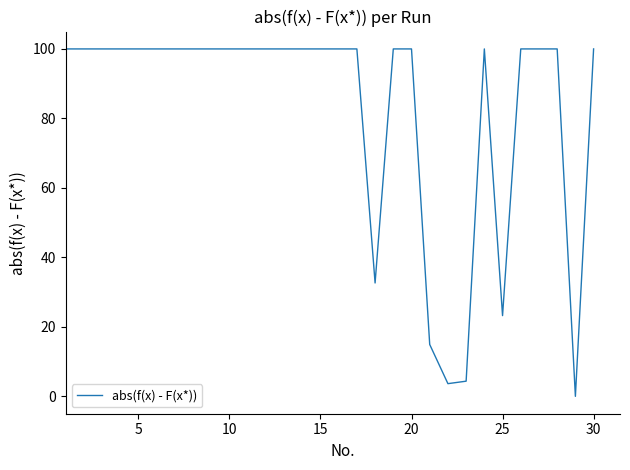

What is the greatest value displayed?

100.0